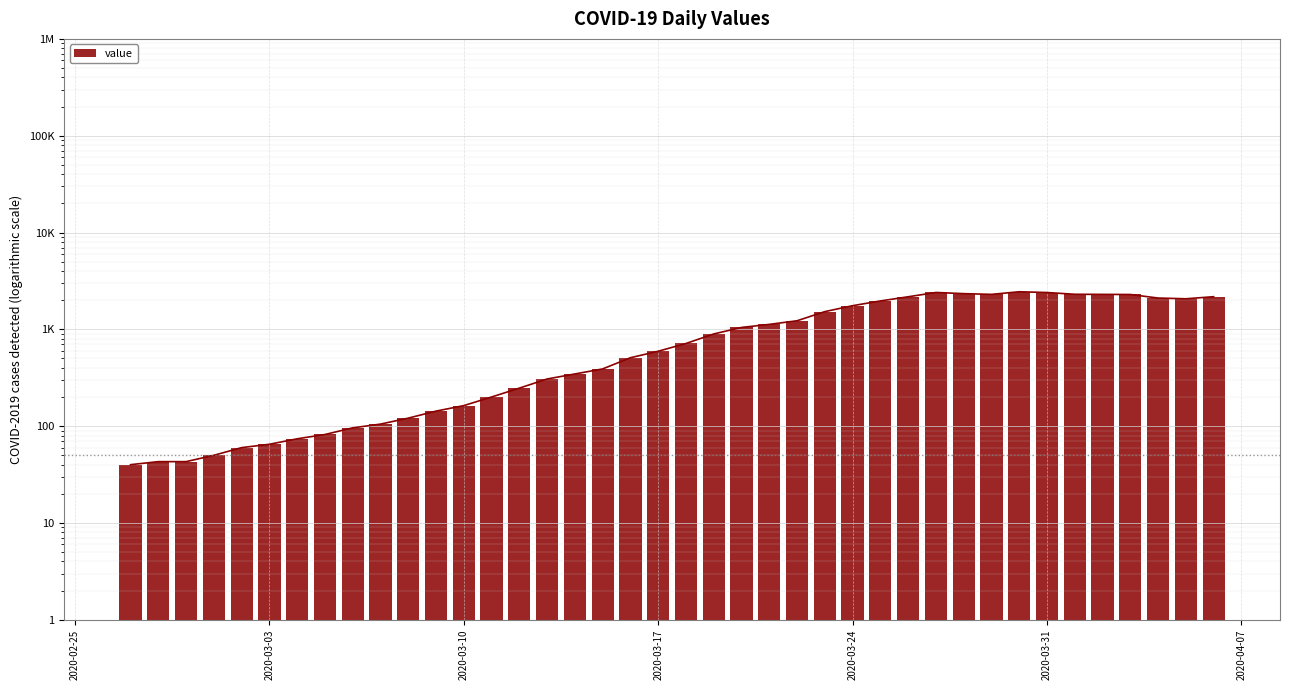

Is it true that the value at 7 is 137?

False